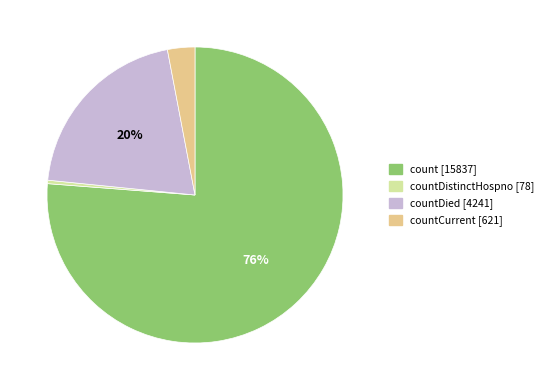

Is there any slice that represents more than half of the pie?

Yes